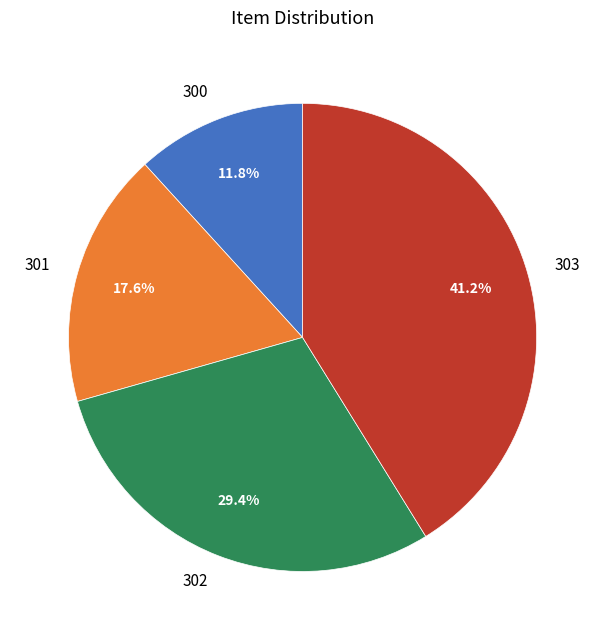

How many slices are in this pie chart?

4